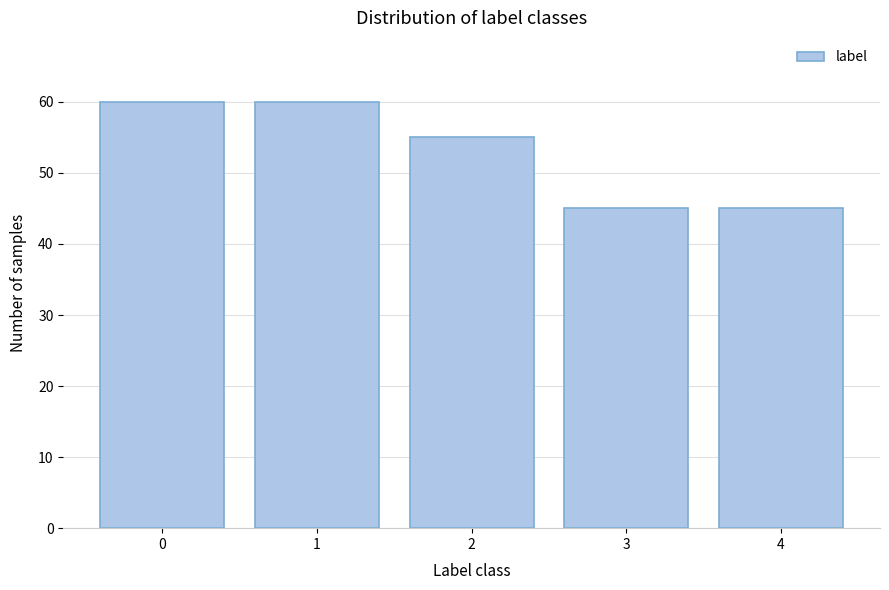

Reading left to right, extract all data points from this chart.

0=60	1=60	2=55	3=45	4=45